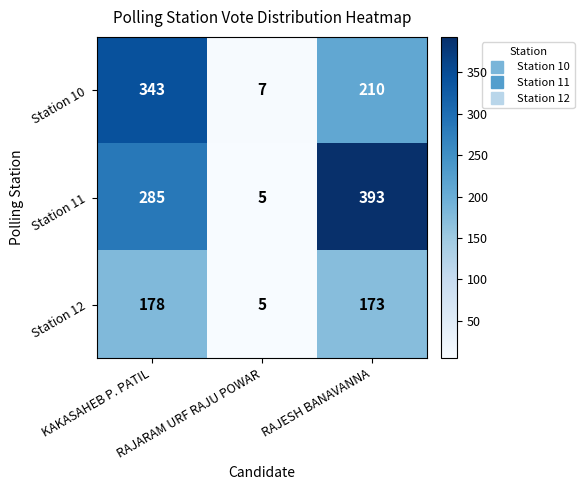

Rank the series by their average value, from lowest to highest.

Station 12, Station 10, Station 11